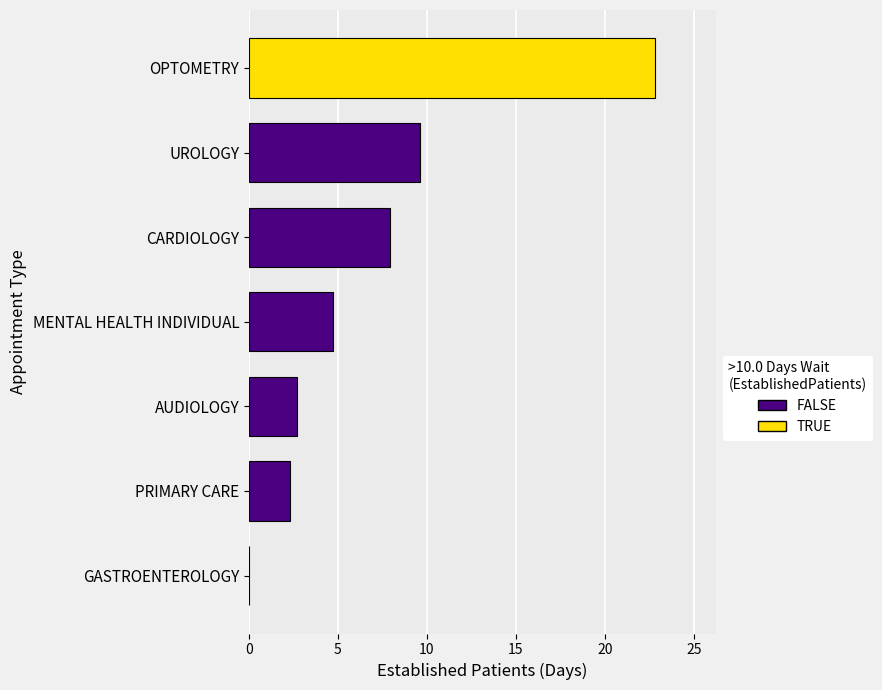

How many values are above zero?

6